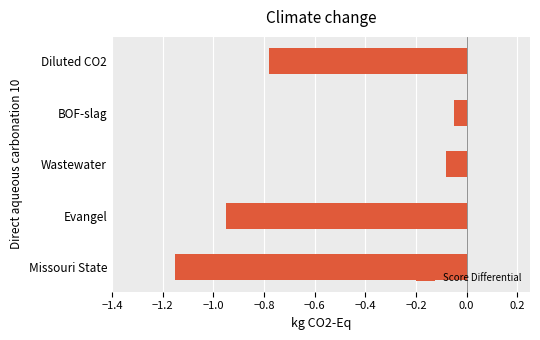

Rank the categories by value from lowest to highest.

Missouri State, Evangel, Diluted CO2, Wastewater, BOF-slag